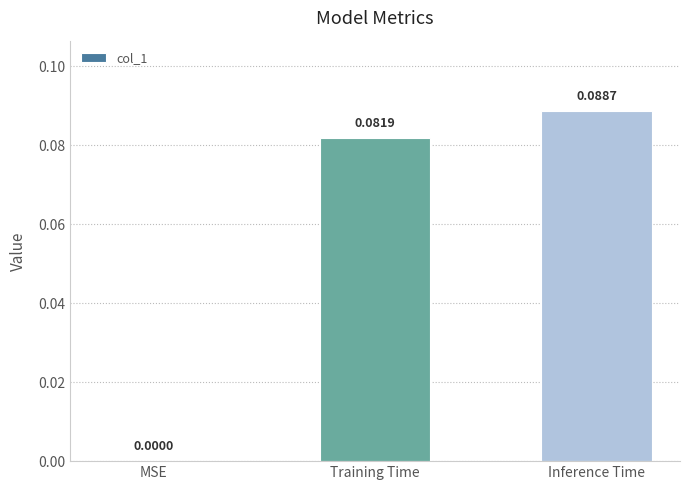

Between Training Time and MSE, which is larger?

Training Time